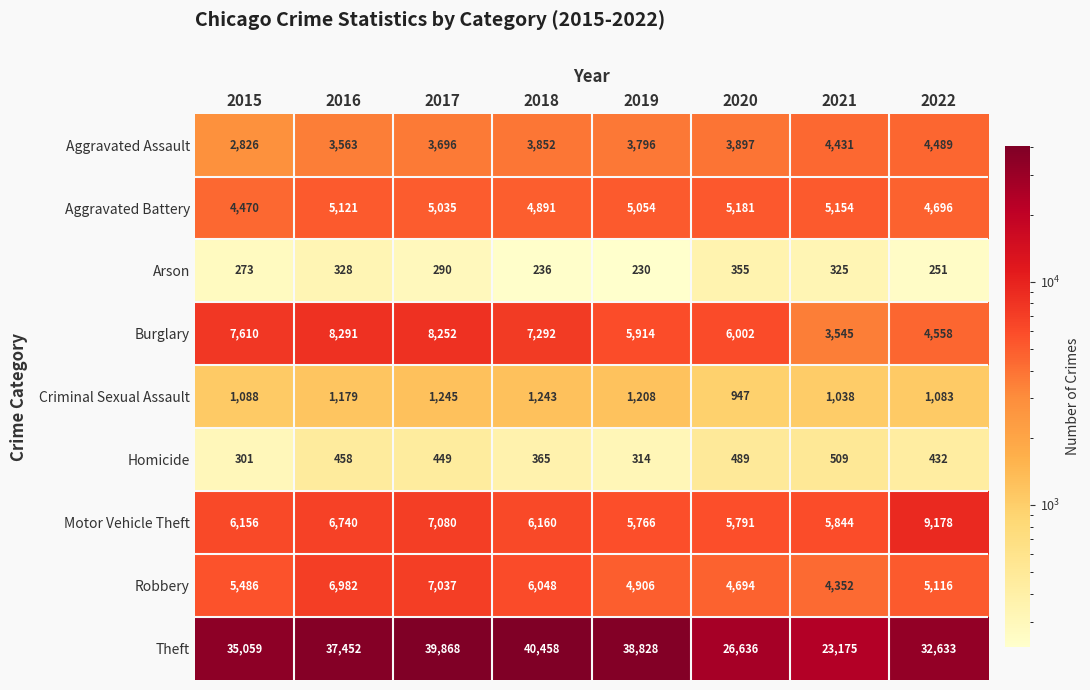

What is the smallest value displayed?

230